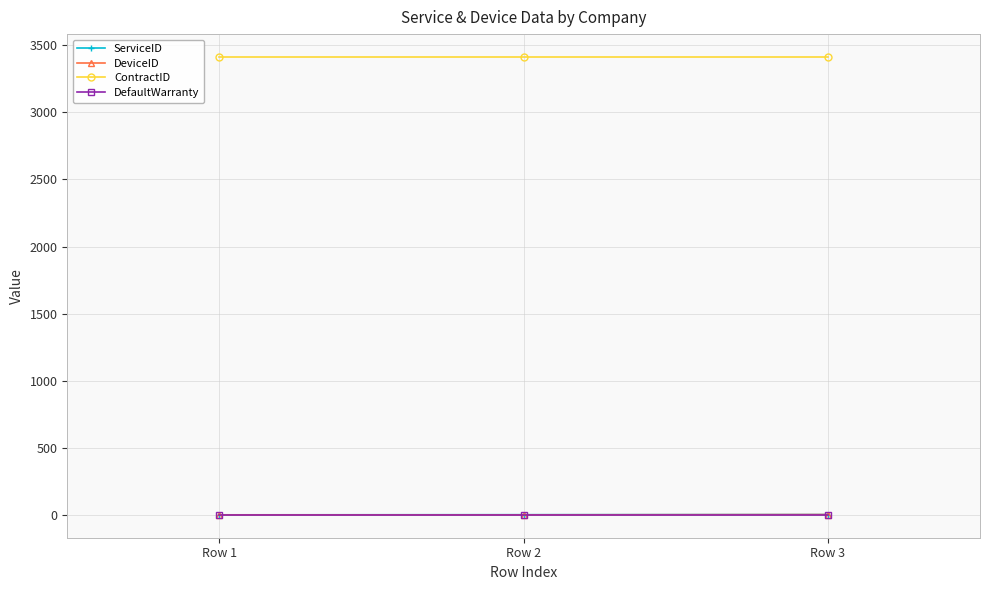

Which series has the largest total across all categories?

ContractID